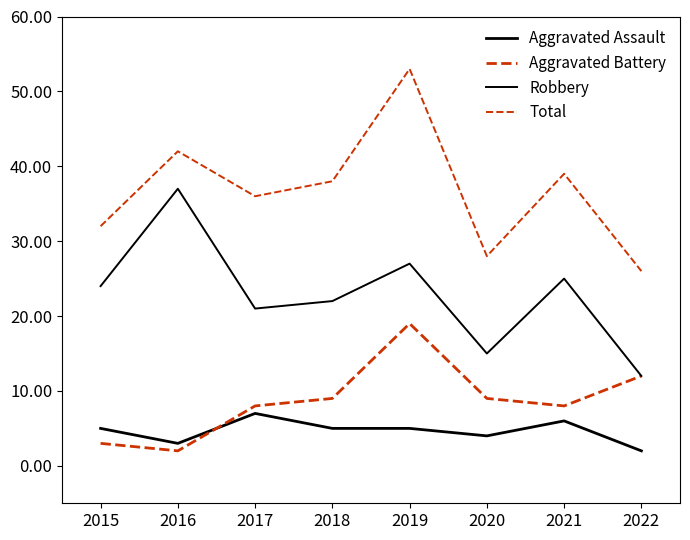

True or false: Robbery and Total intersect in this chart.

False